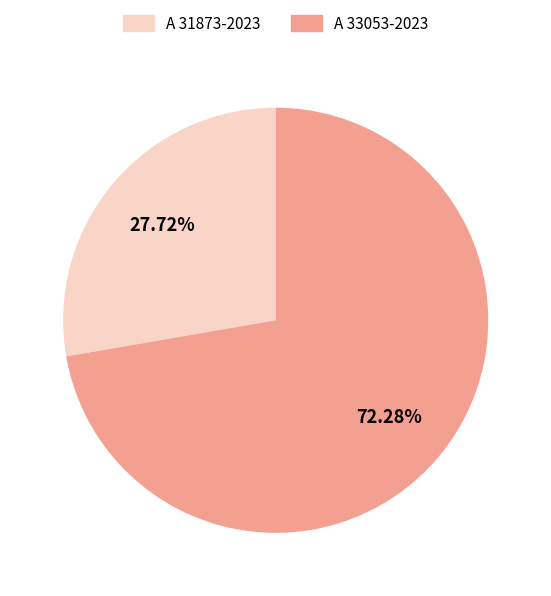

The A 33053-2023 slice represents 85% of the pie. True or false?

False